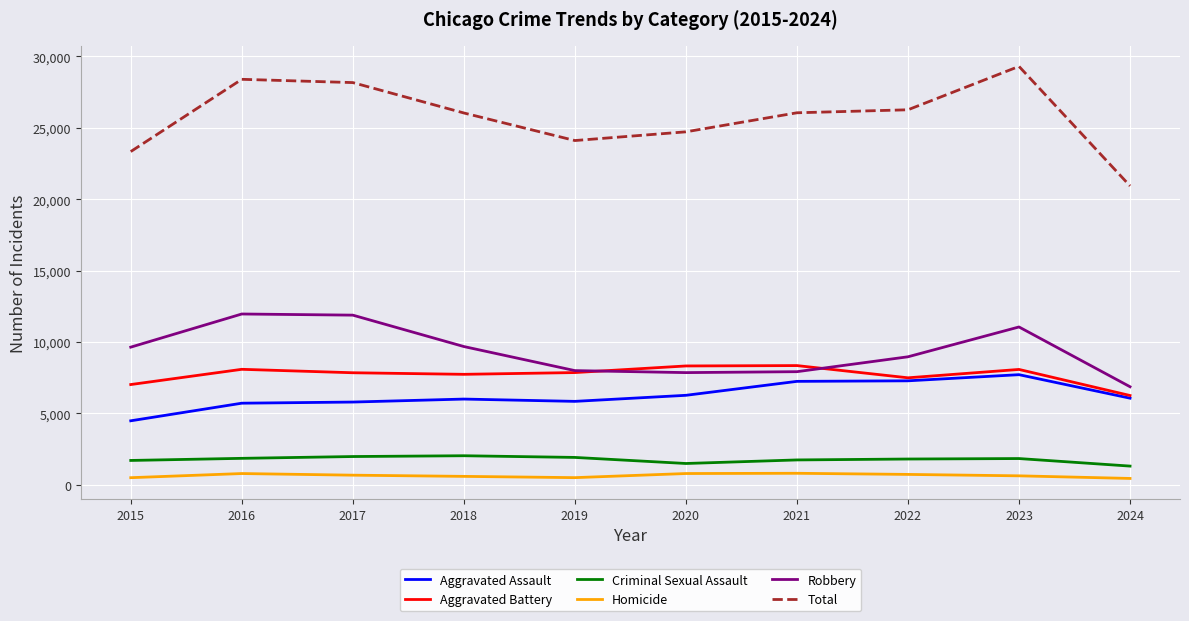

What is the spread (max minus min) of values at 2022?

25537